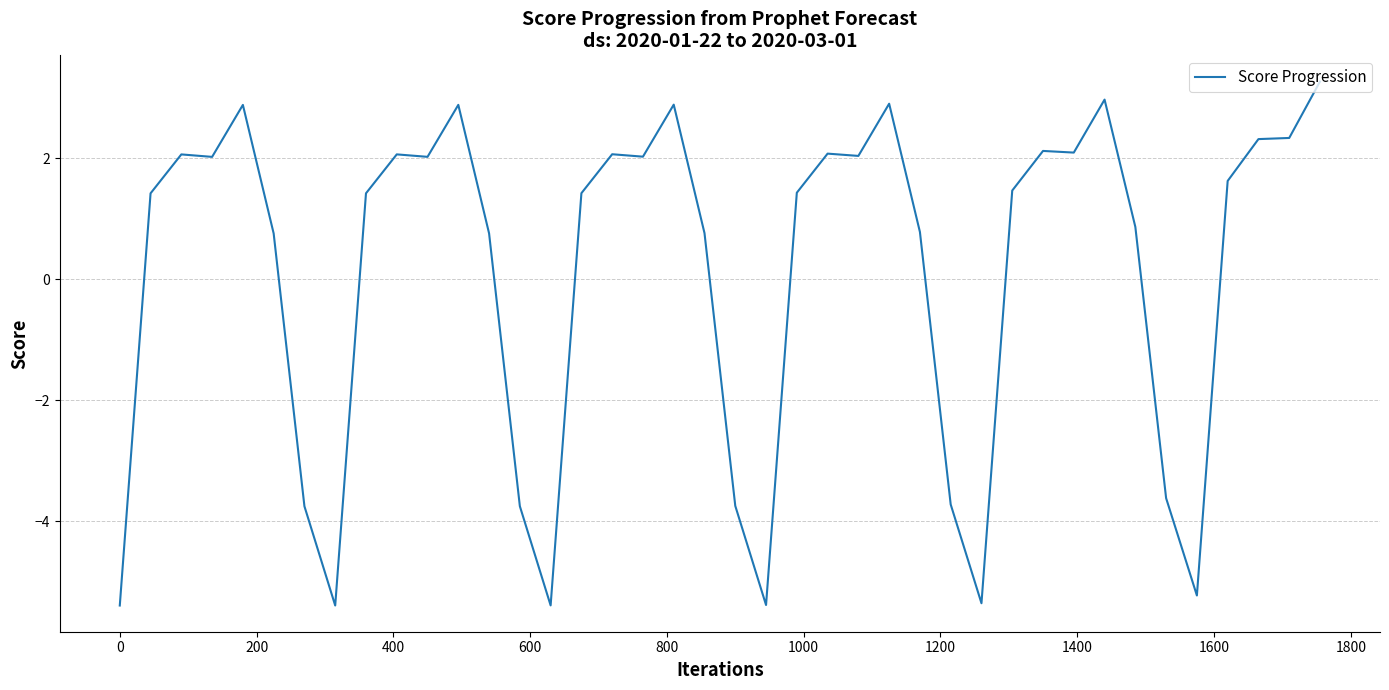

What is the smallest value displayed?

-5.4